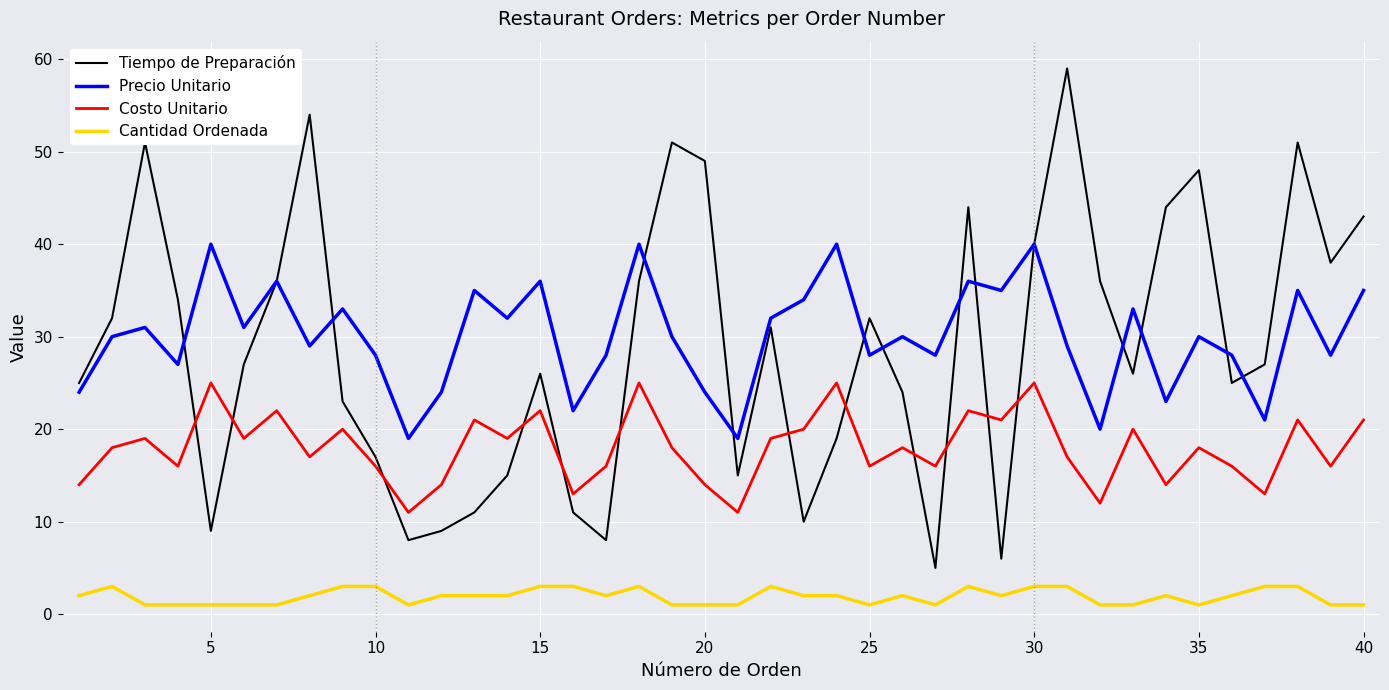

What is the minimum value for Costo Unitario?

11